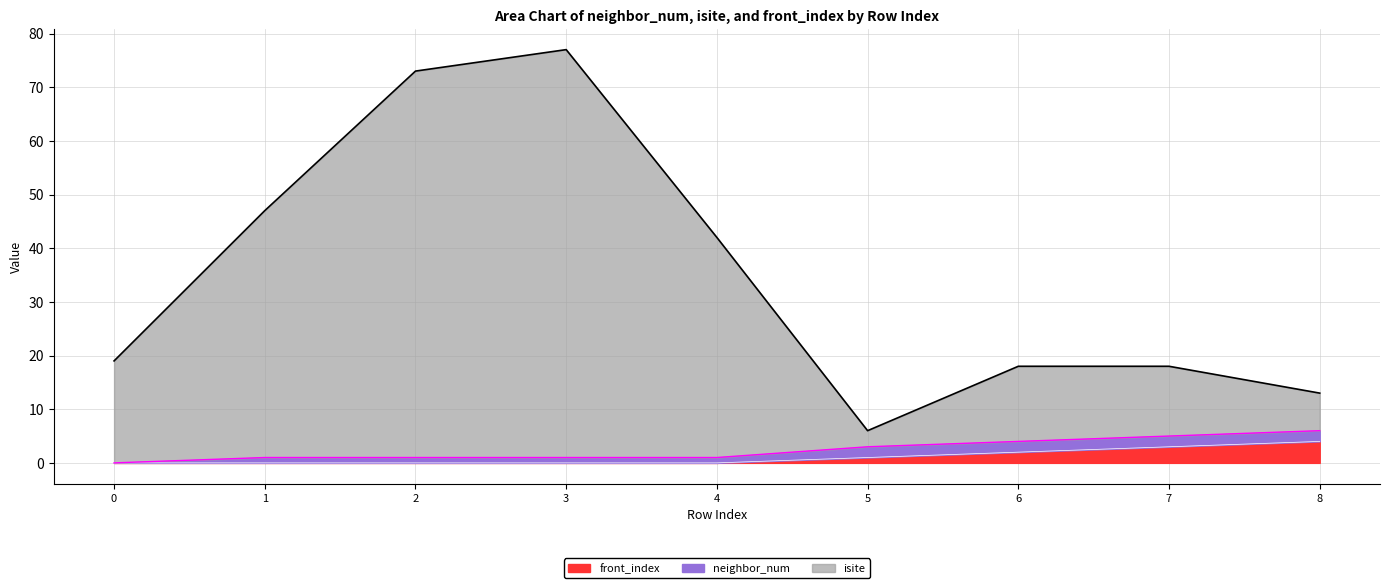

Which category has the highest value across all series?

3